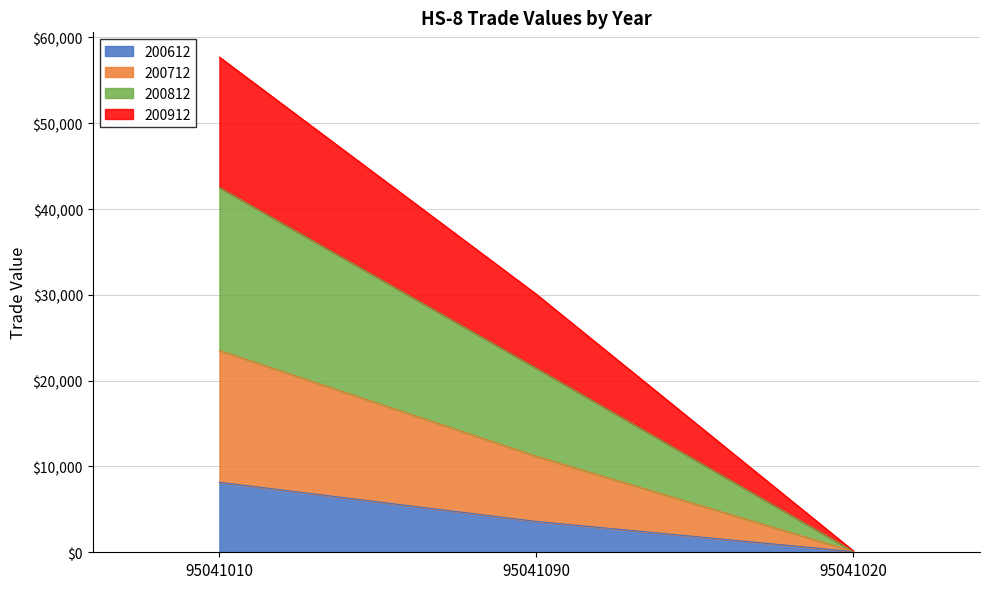

At 95041020, list the series in order from largest to smallest.

200812, 200712, 200912